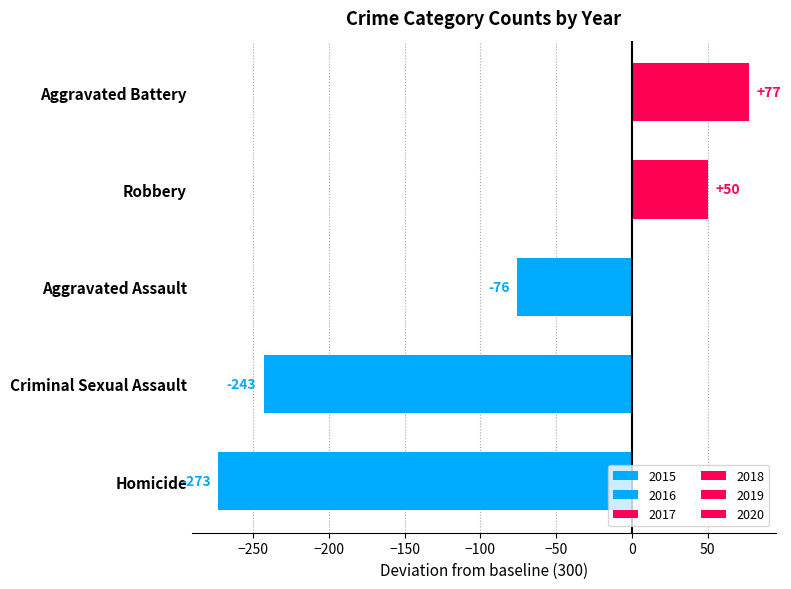

How many bars are there in total?

5